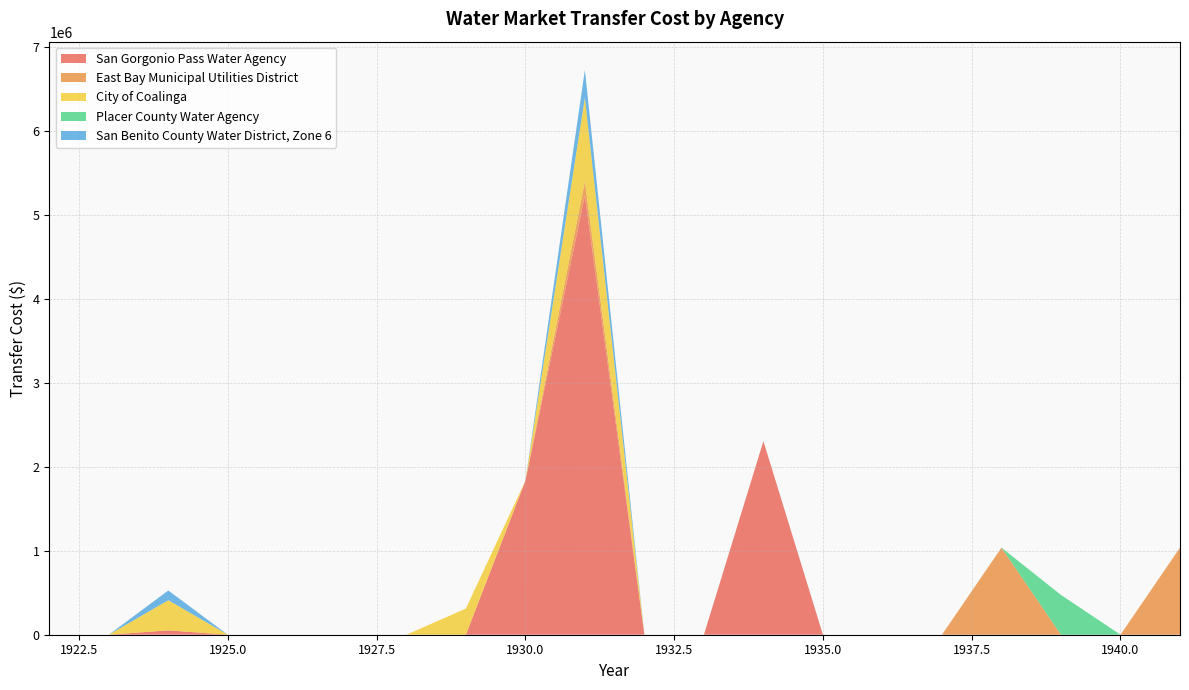

Reading right to left, extract all data points from this chart.

San Gorgonio Pass Water Agency: 1941=0.0	1940=0.0	1939=0.0	1938=0.0	1937=0.0	1936=0.0	1935=0.0	1934=2307694.5	1933=0.0	1932=0.0	1931=5234470.6	1930=1834777.5	1929=0.0	1928=0.0	1927=0.0	1926=0.0	1925=0.0	1924=52018.6	1923=0.0	1922=0.0
East Bay Municipal Utilities District: 1941=1037977.3	1940=0.0	1939=0.0	1938=1037977.3	1937=0.0	1936=0.0	1935=0.0	1934=0.0	1933=0.0	1932=0.0	1931=168459.4	1930=0.0	1929=0.0	1928=0.0	1927=0.0	1926=0.0	1925=0.0	1924=0.0	1923=0.0	1922=0.0
City of Coalinga: 1941=0.0	1940=0.0	1939=0.0	1938=0.0	1937=0.0	1936=0.0	1935=0.0	1934=0.0	1933=0.0	1932=0.0	1931=1000300.5	1930=0.0	1929=311582.7	1928=0.0	1927=0.0	1926=0.0	1925=0.0	1924=359591.2	1923=0.0	1922=0.0
Placer County Water Agency: 1941=0.0	1940=0.0	1939=474385.6	1938=0.0	1937=0.0	1936=0.0	1935=0.0	1934=0.0	1933=0.0	1932=0.0	1931=0.0	1930=0.0	1929=0.0	1928=0.0	1927=0.0	1926=0.0	1925=0.0	1924=0.0	1923=0.0	1922=0.0
San Benito County Water District, Zone 6: 1941=0.0	1940=0.0	1939=0.0	1938=0.0	1937=0.0	1936=0.0	1935=0.0	1934=0.0	1933=0.0	1932=0.0	1931=329340.7	1930=0.0	1929=0.0	1928=0.0	1927=0.0	1926=0.0	1925=0.0	1924=115845.3	1923=0.0	1922=0.0